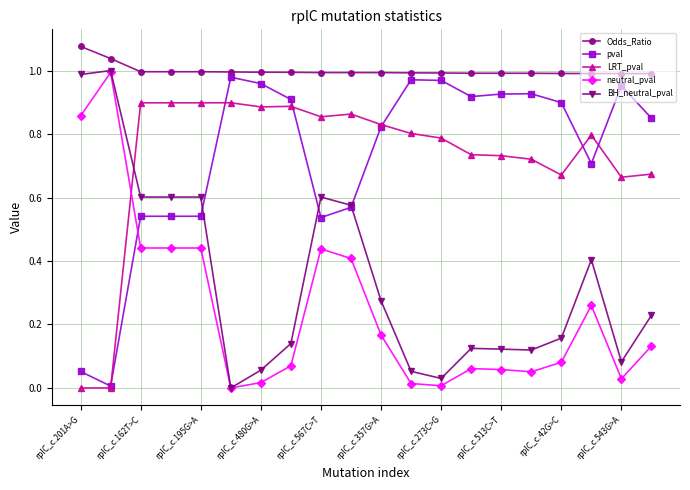

Which series has the largest total across all categories?

Odds_Ratio